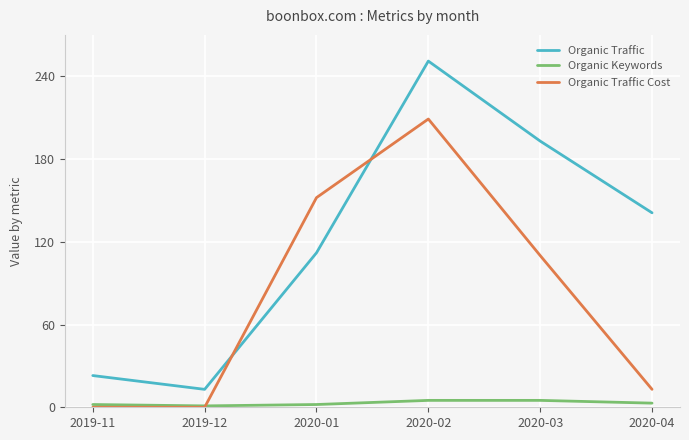

What is the spread (max minus min) of values at 2020-02?

246